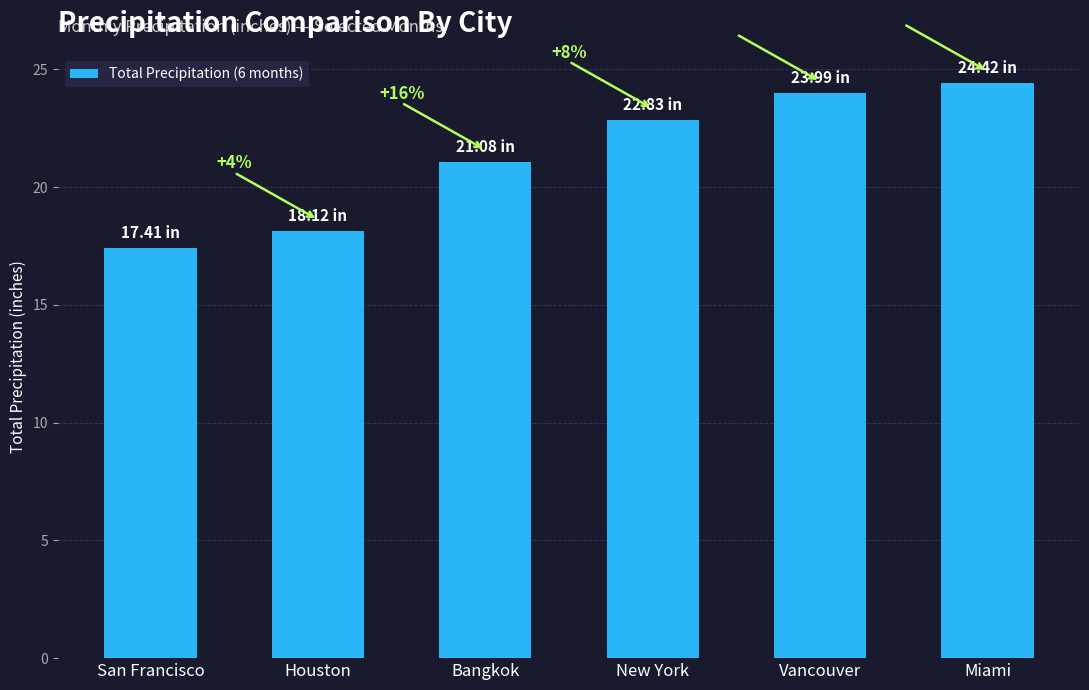

What is the label of the 3rd bar from the right?

New York